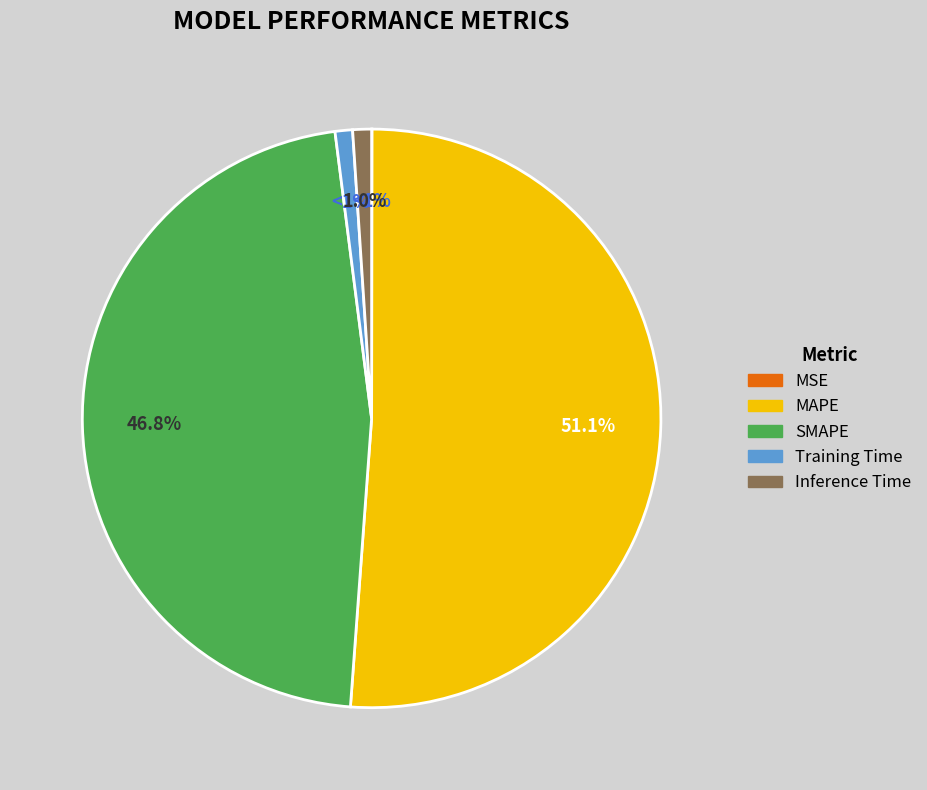

Between Training Time and Inference Time, which is larger?

Inference Time